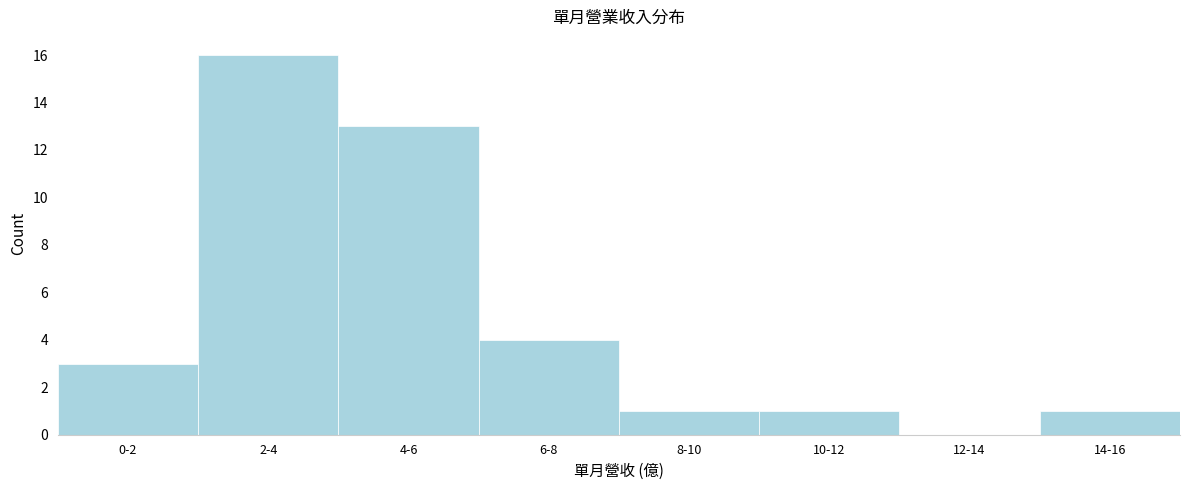

Reading right to left, extract all data points from this chart.

14-16=1	12-14=0	10-12=1	8-10=1	6-8=4	4-6=13	2-4=16	0-2=3